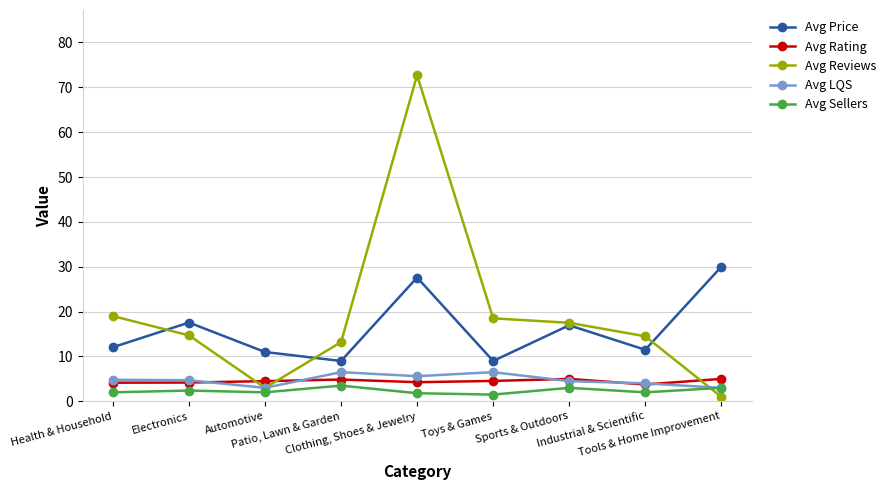

How many data points does each series have?

9